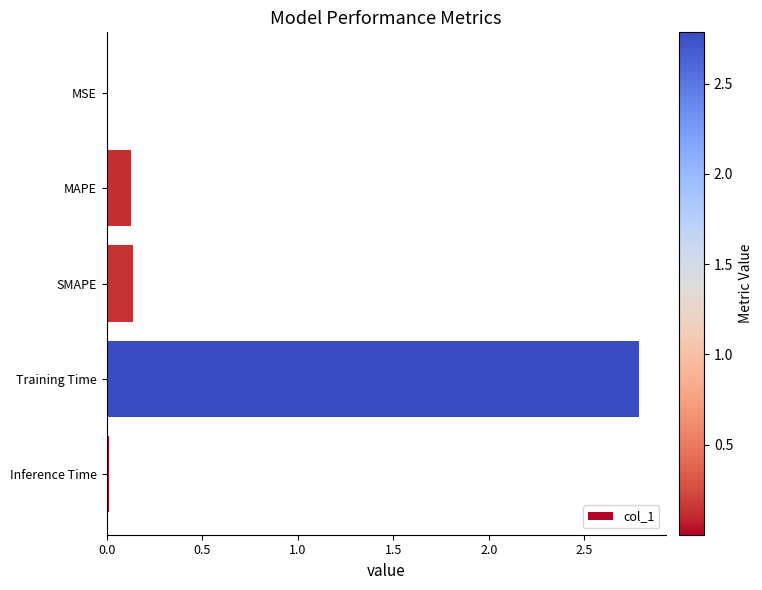

True or false: the data shows 0.1 at SMAPE.

True